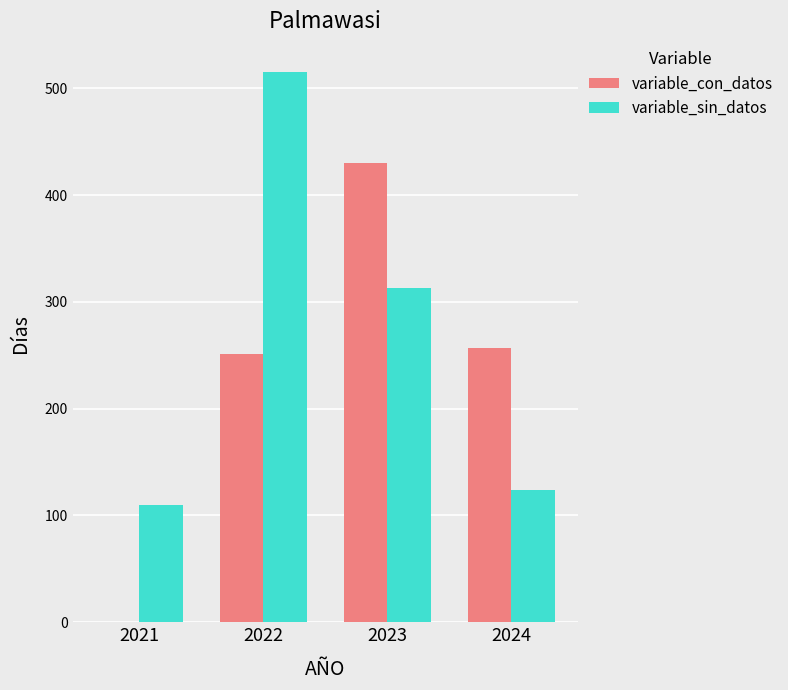

Is it true that variable_sin_datos equals 515 at 2022?

True